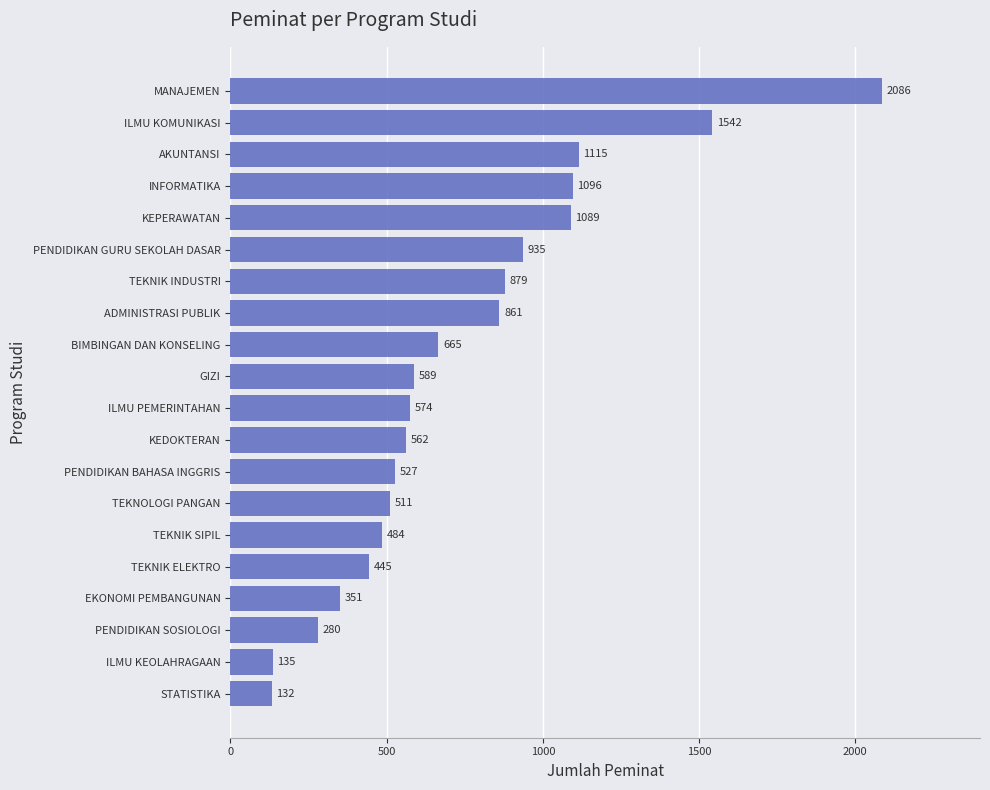

Reading bottom to top, what are all the values shown in this chart?

STATISTIKA=132	ILMU KEOLAHRAGAAN=135	PENDIDIKAN SOSIOLOGI=280	EKONOMI PEMBANGUNAN=351	TEKNIK ELEKTRO=445	TEKNIK SIPIL=484	TEKNOLOGI PANGAN=511	PENDIDIKAN BAHASA INGGRIS=527	KEDOKTERAN=562	ILMU PEMERINTAHAN=574	GIZI=589	BIMBINGAN DAN KONSELING=665	ADMINISTRASI PUBLIK=861	TEKNIK INDUSTRI=879	PENDIDIKAN GURU SEKOLAH DASAR=935	KEPERAWATAN=1089	INFORMATIKA=1096	AKUNTANSI=1115	ILMU KOMUNIKASI=1542	MANAJEMEN=2086